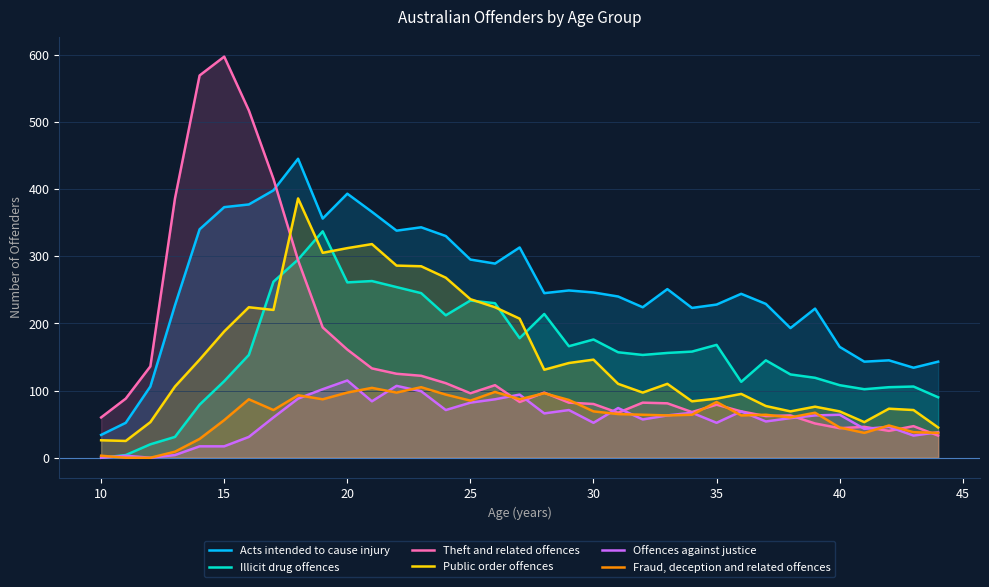

What is the minimum value for Theft and related offences?

33